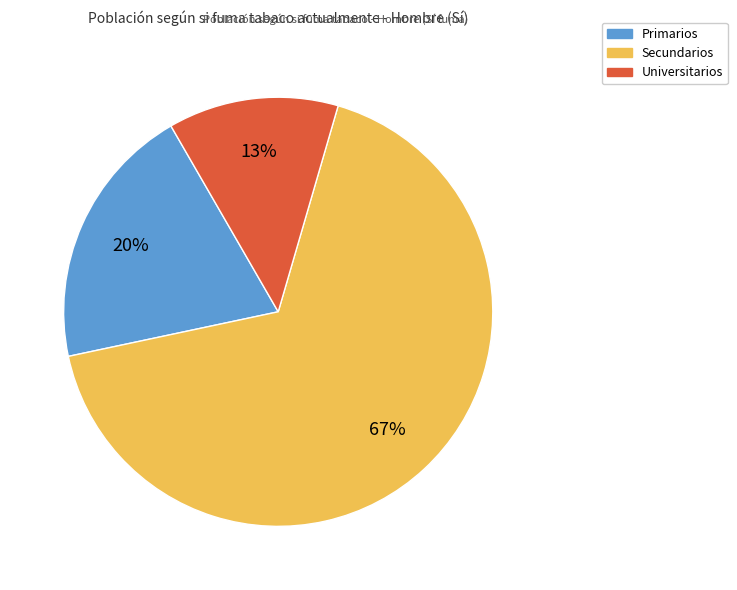

Is it true that Primarios is 20% of the pie?

True